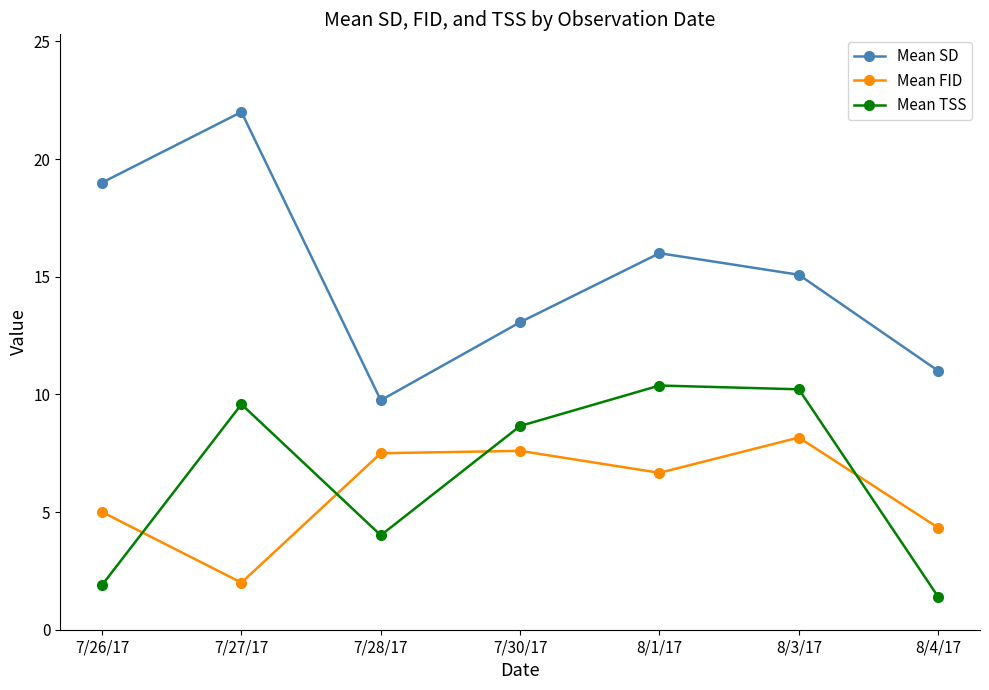

Does the chart display data point markers on the line(s)?

Yes